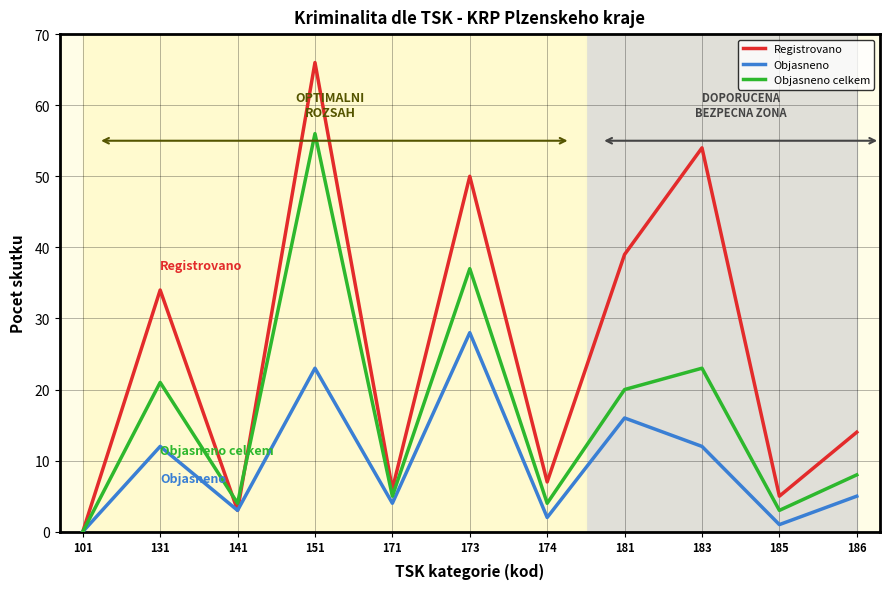

True or false: Registrovano has a value of 39 at 181.

True